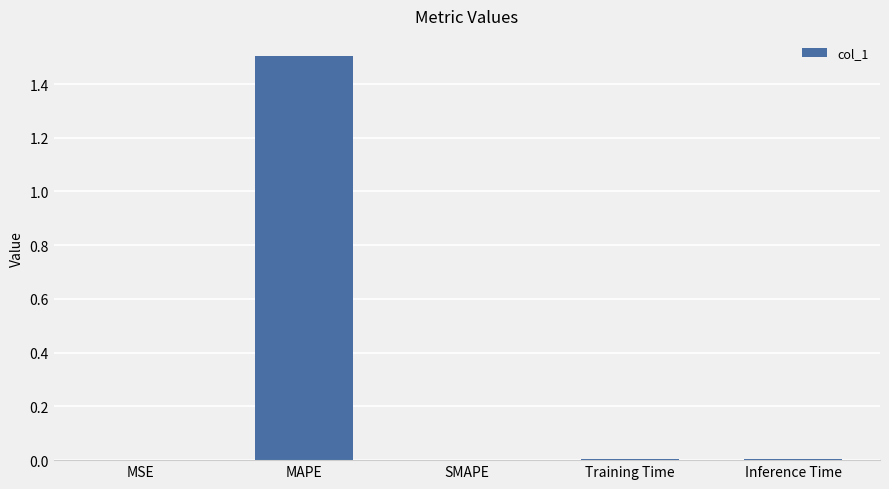

What is the greatest value displayed?

1.5